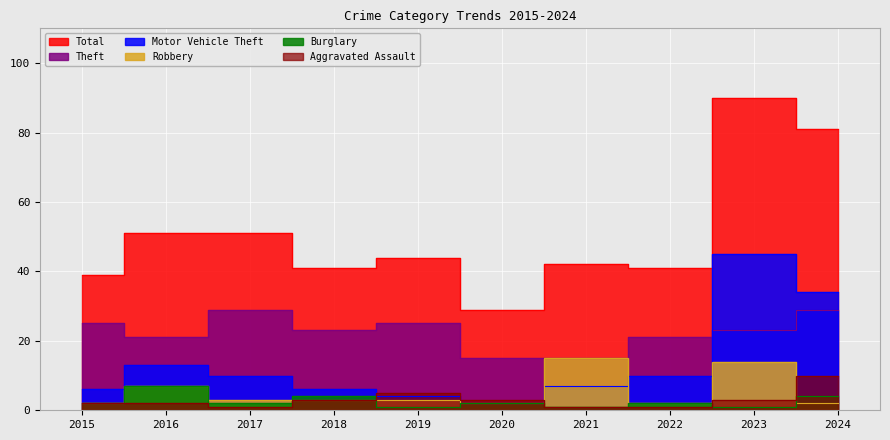

In Aggravated Assault, how many points are higher than both neighbors (excluding endpoints)?

1